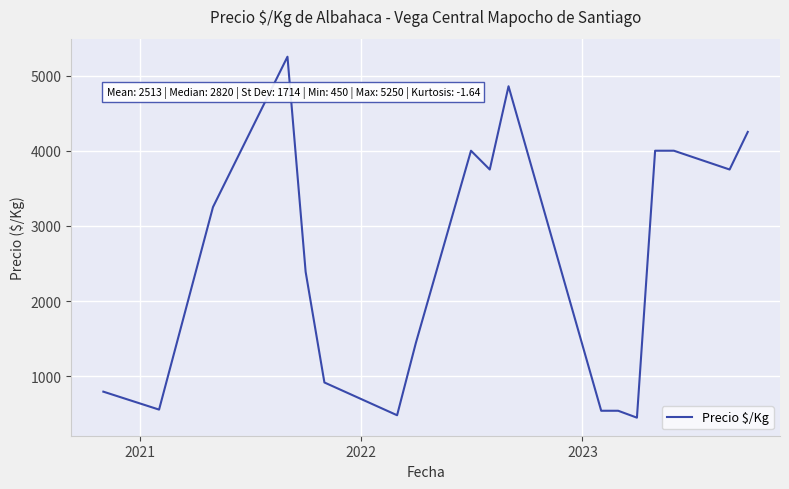

What is the smallest value displayed?

450.0